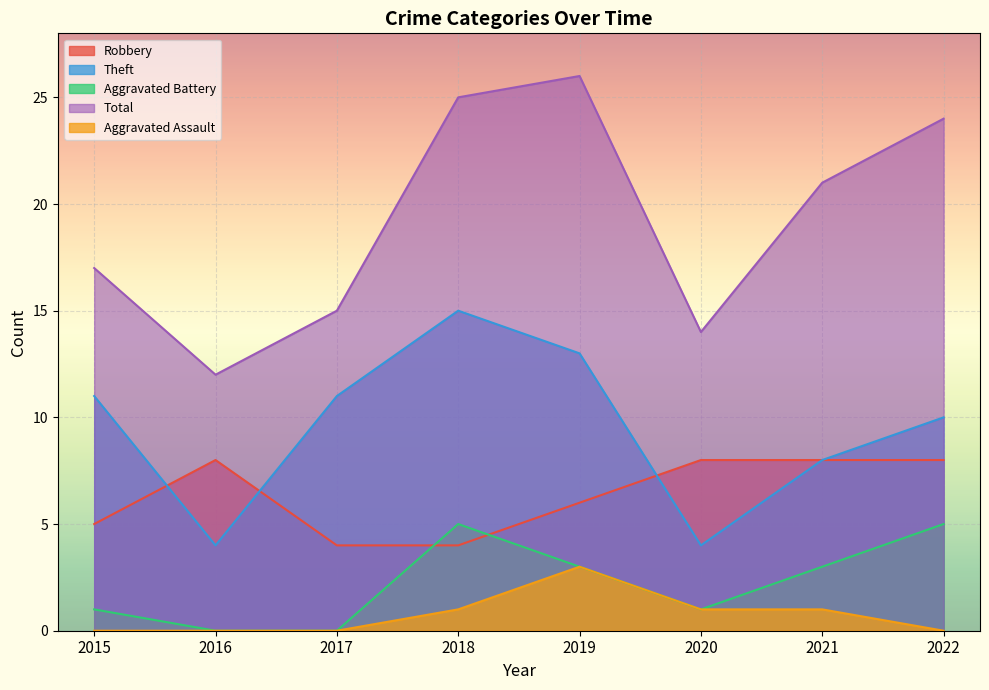

Count the Theft values in the range 8 to 13.

5